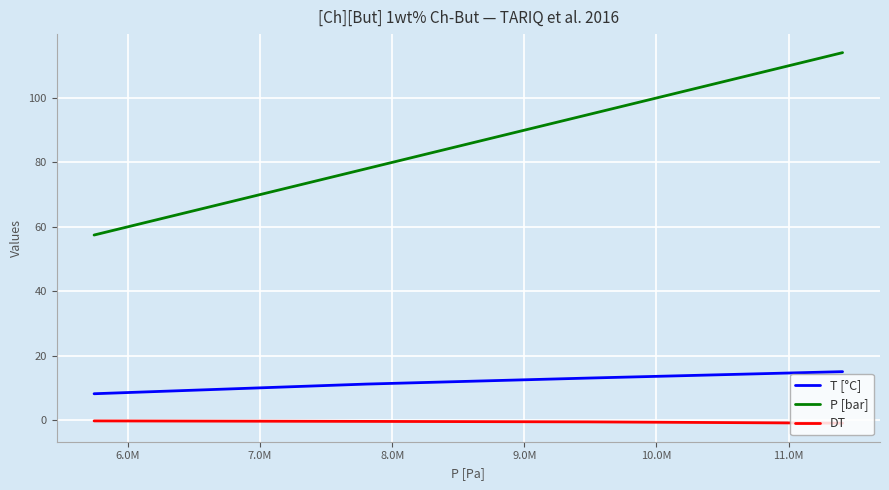

What is the difference between the second highest and minimum values in the T [°C] series?

4.9